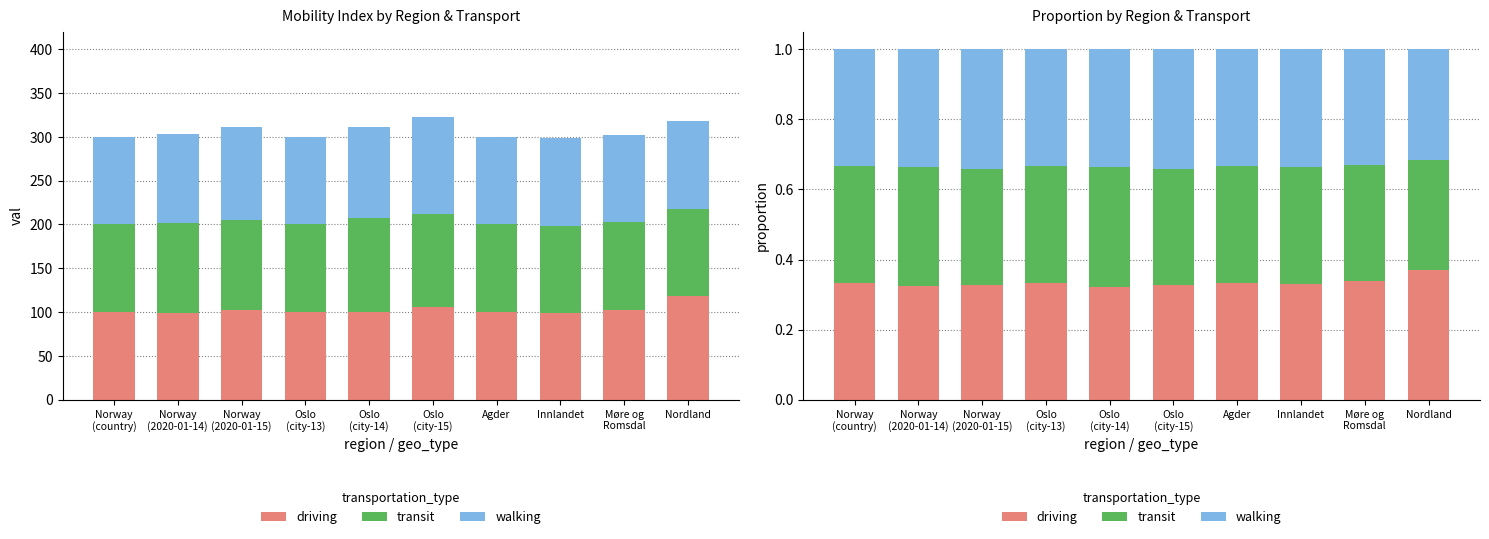

At how many categories does at least one series exceed 0?

10